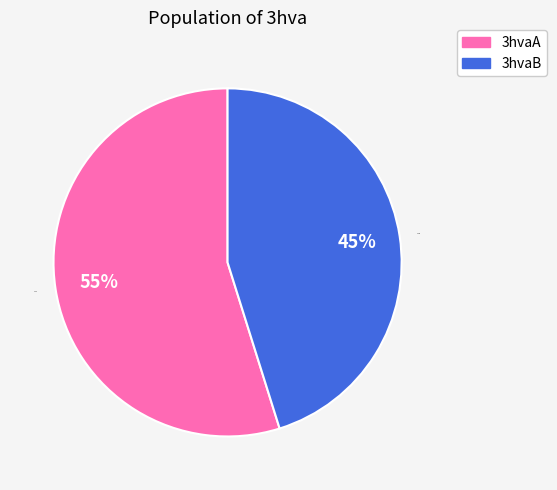

Is there a majority slice in this chart?

Yes